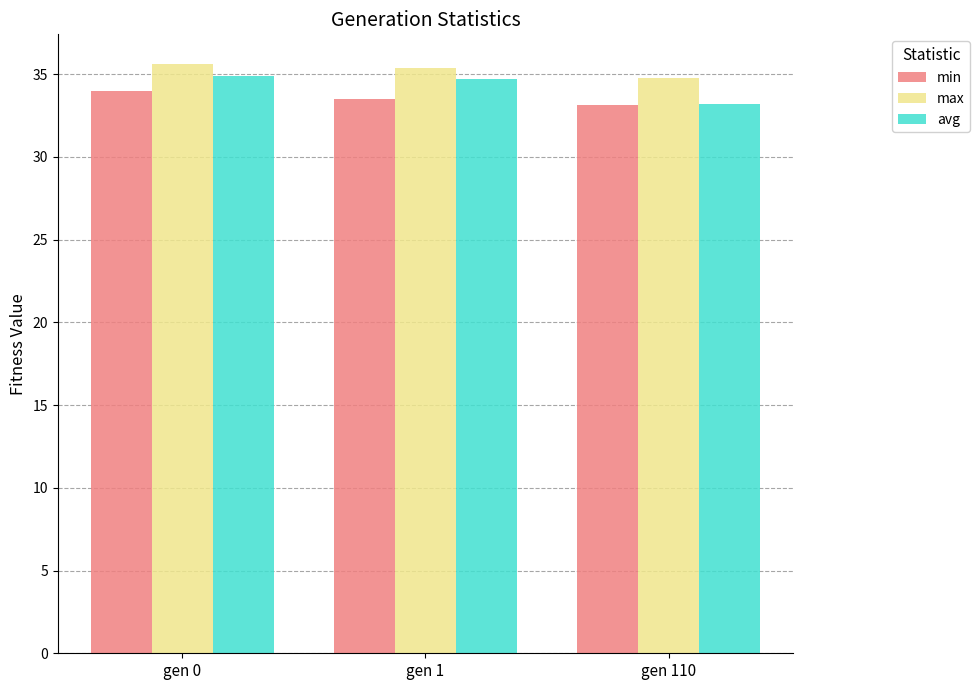

What is the sum of all max values?

105.7